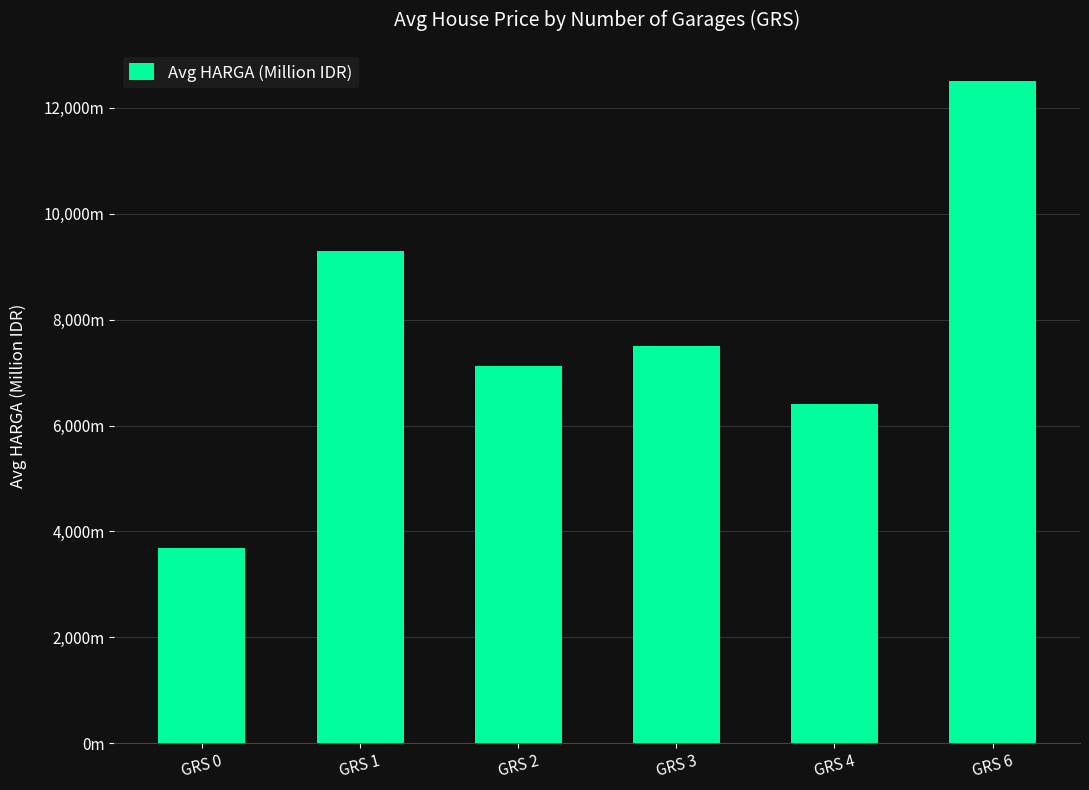

Are the bars horizontal?

No